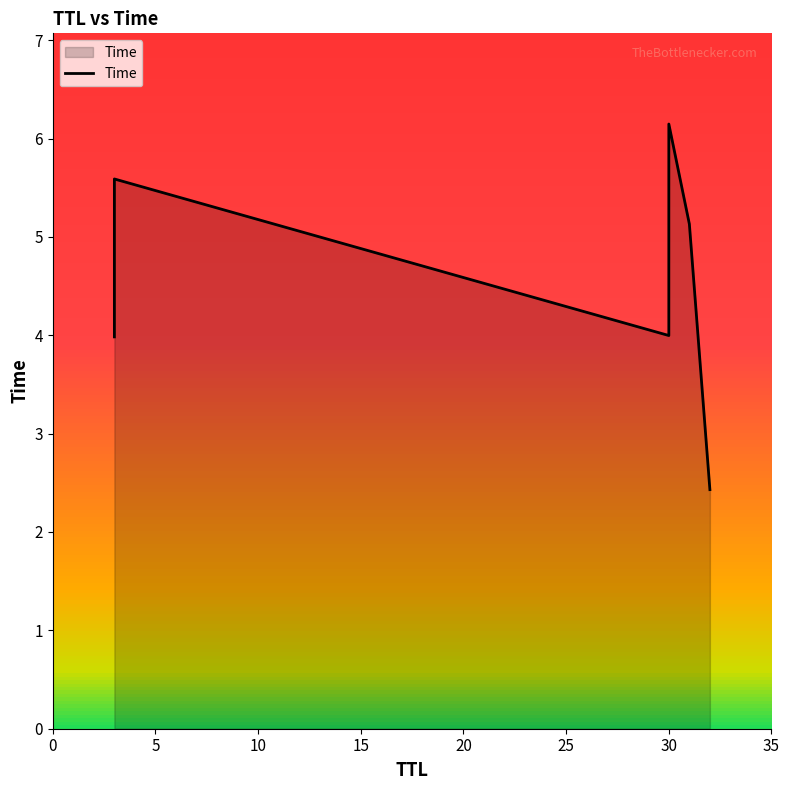

What is the sum of the values at 15 and 0?

10.1